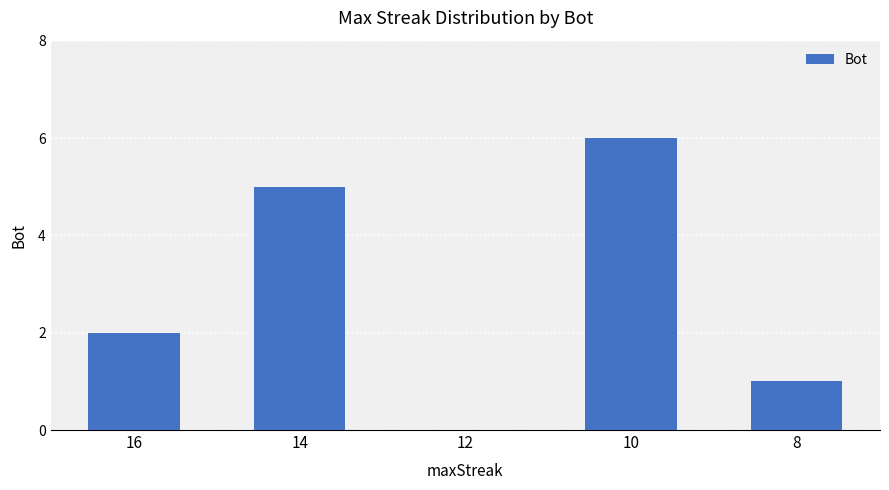

At which label is the value closest to 3?

16